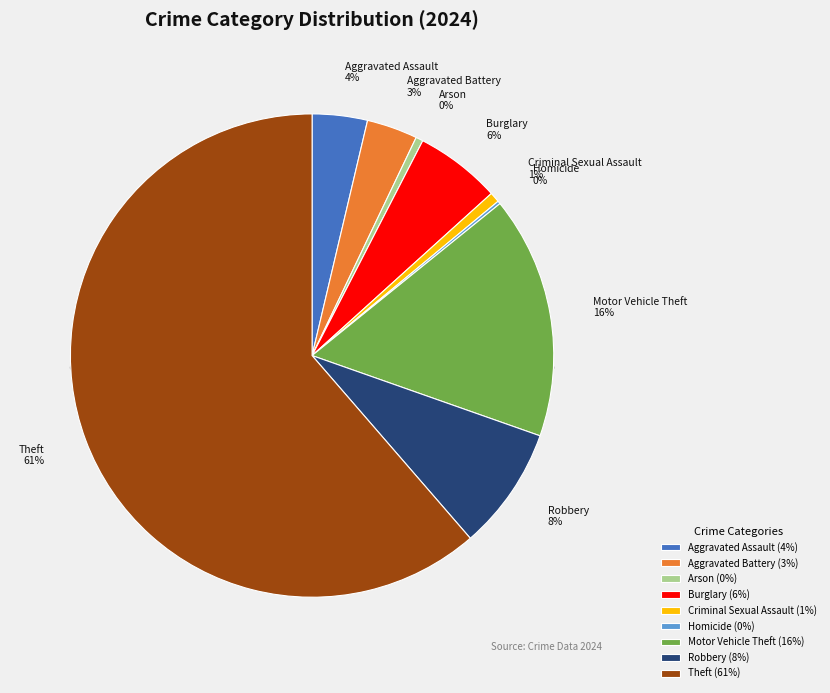

How many segments does this pie chart have?

9